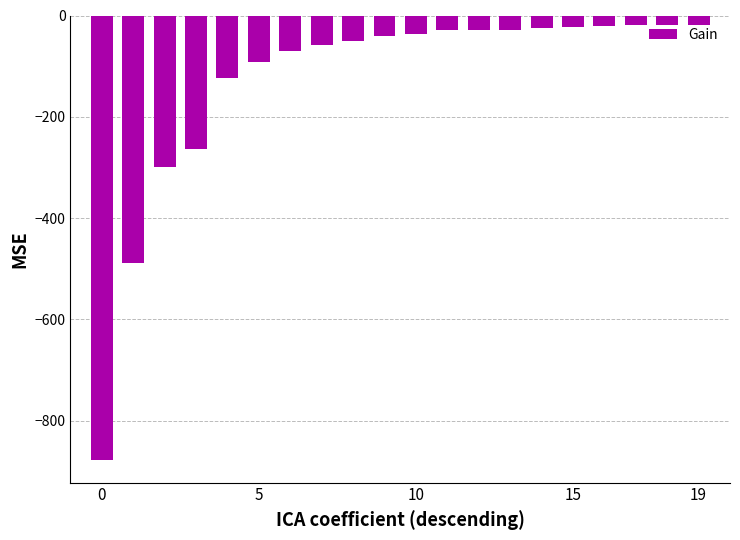

What is the sum of all values?

-2610.4